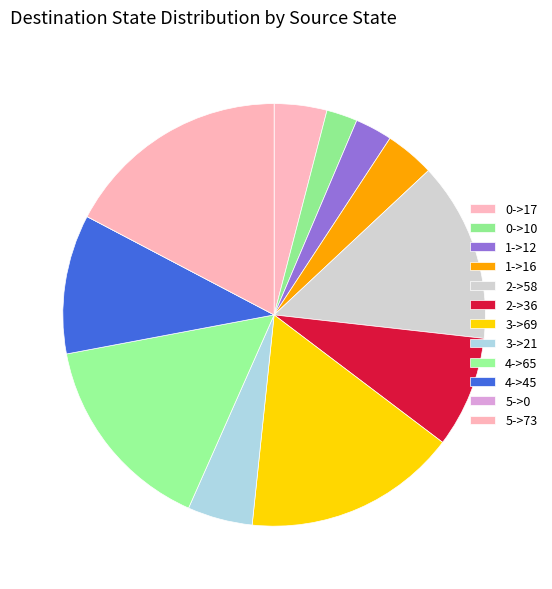

What percentage do 2->58 and 5->73 together represent?

31.0%